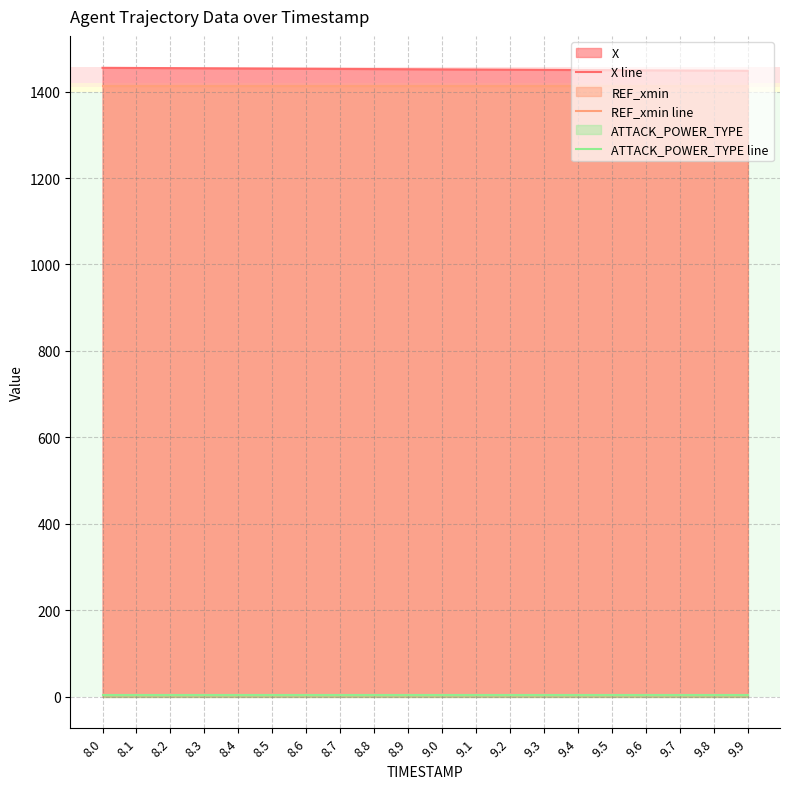

How many lines are shown in the chart?

3